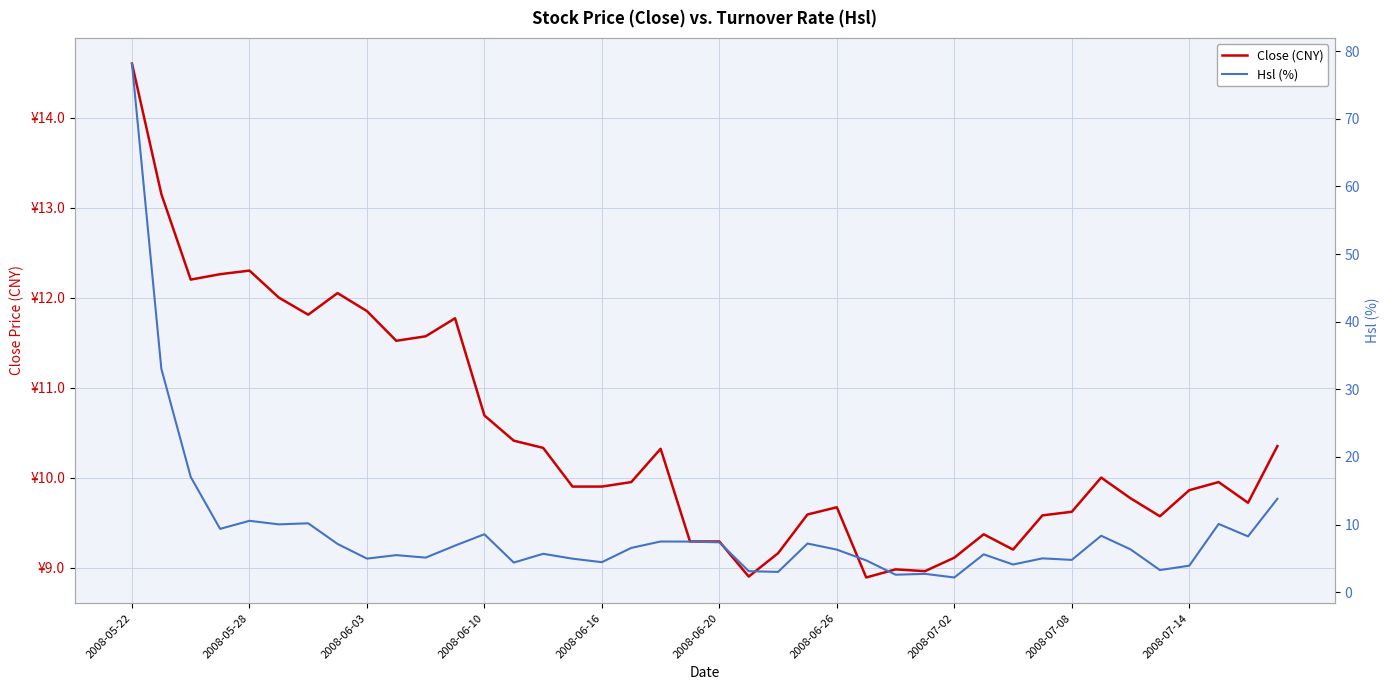

Where does the Close (CNY) series first go above 9?

2008-05-22